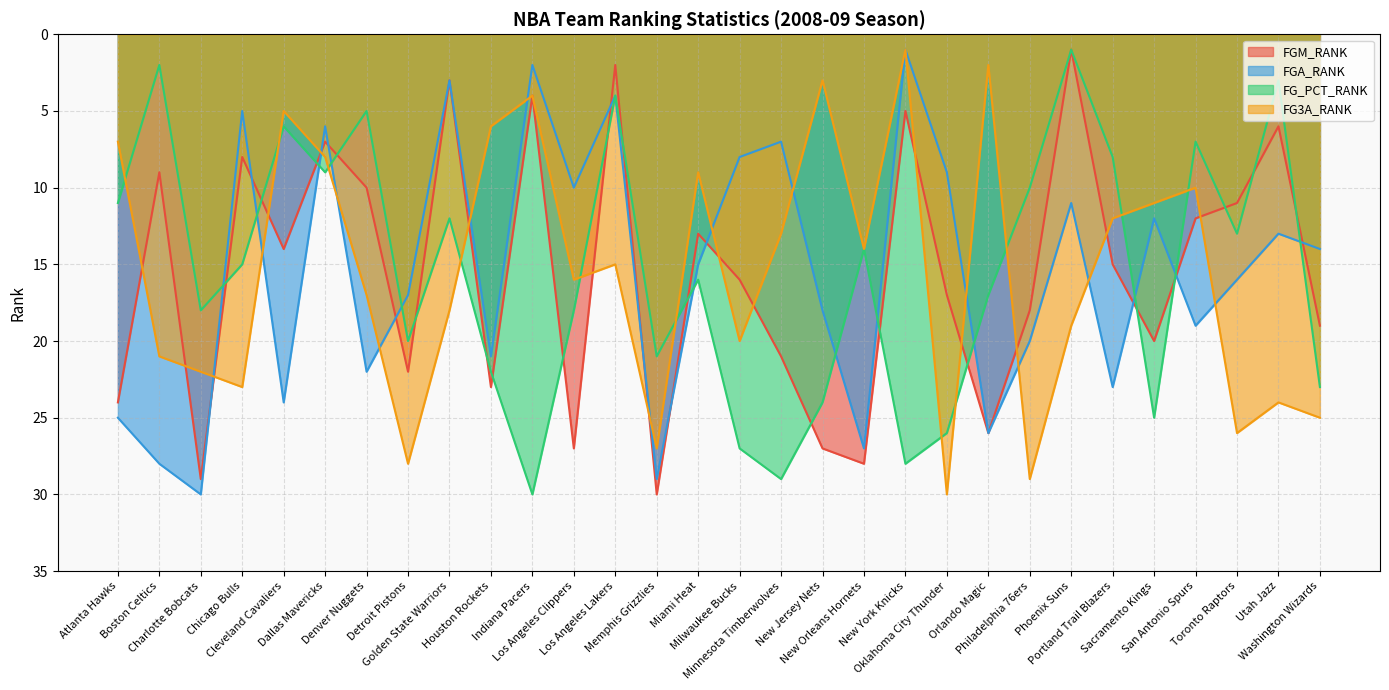

How many lines are shown in the chart?

4